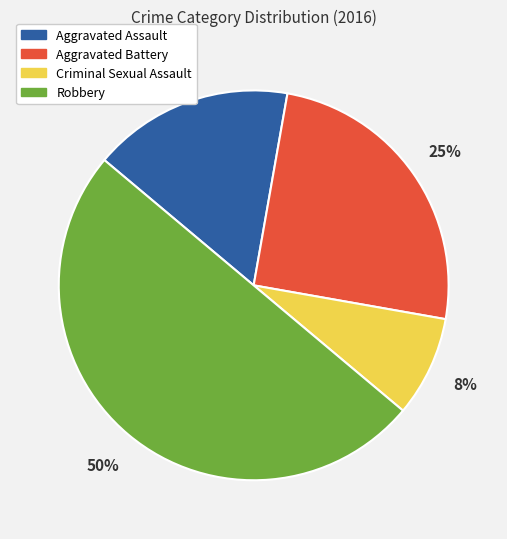

Does Criminal Sexual Assault represent more than half of the total?

No